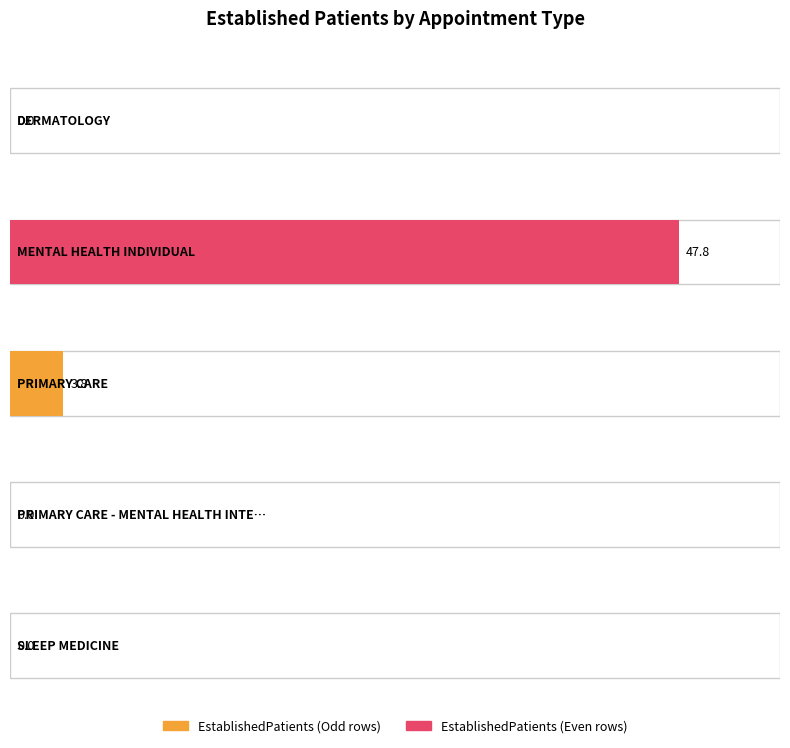

How many values are above zero?

2